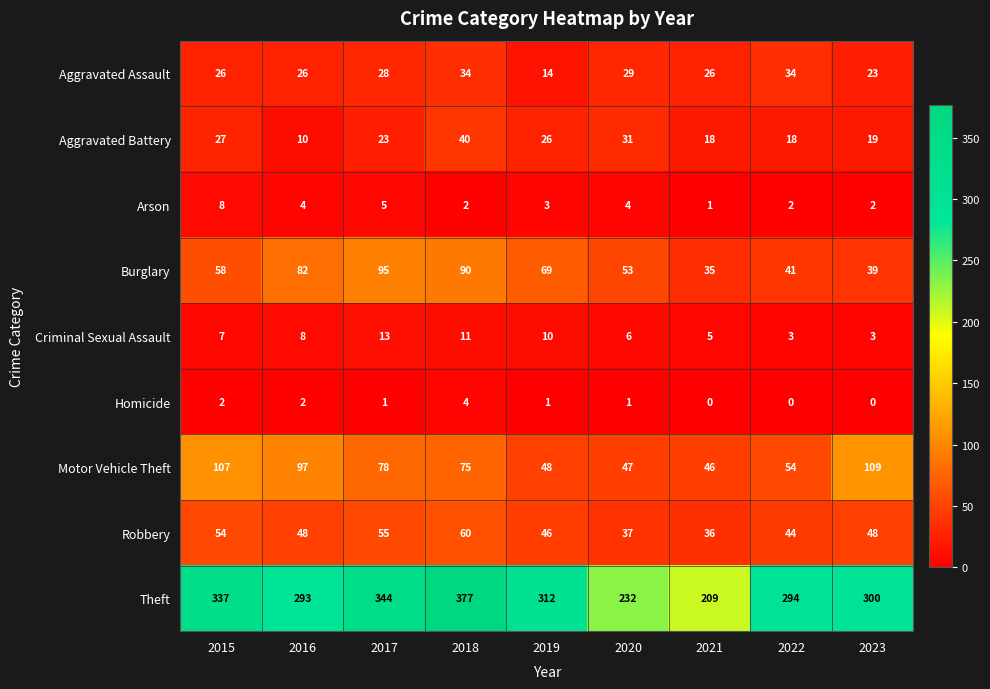

The value of Homicide at 2023 is -3. True or false?

False